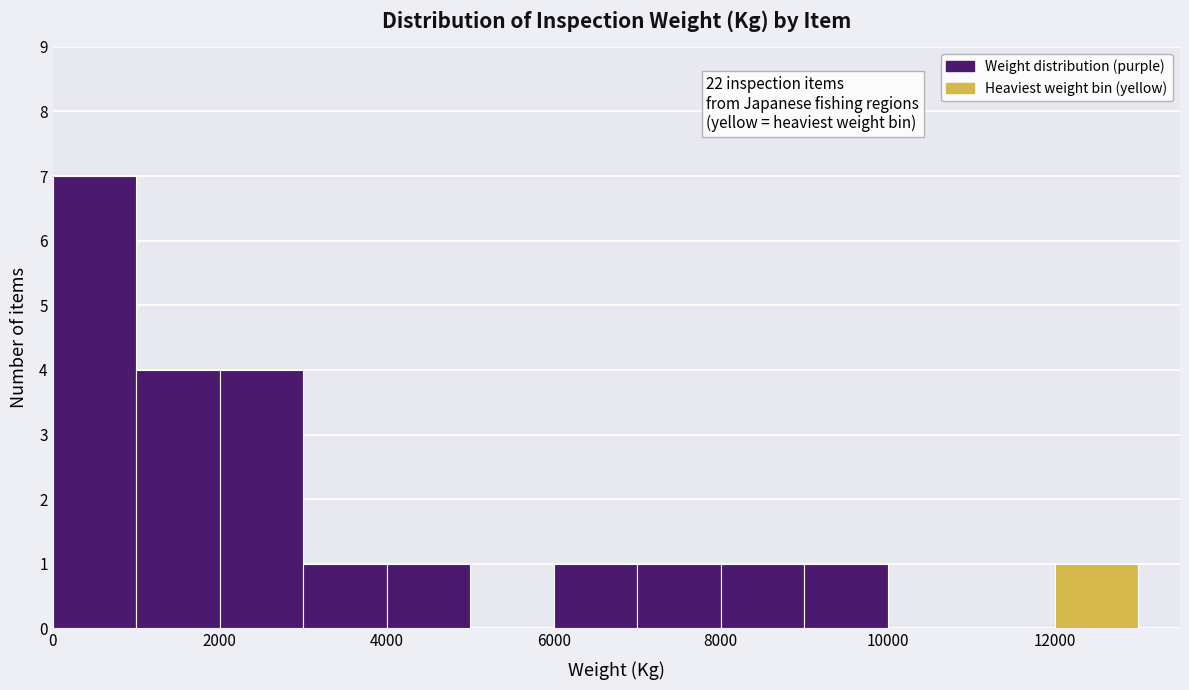

Over which range of the x-axis is the bar tallest?

0 to 1000